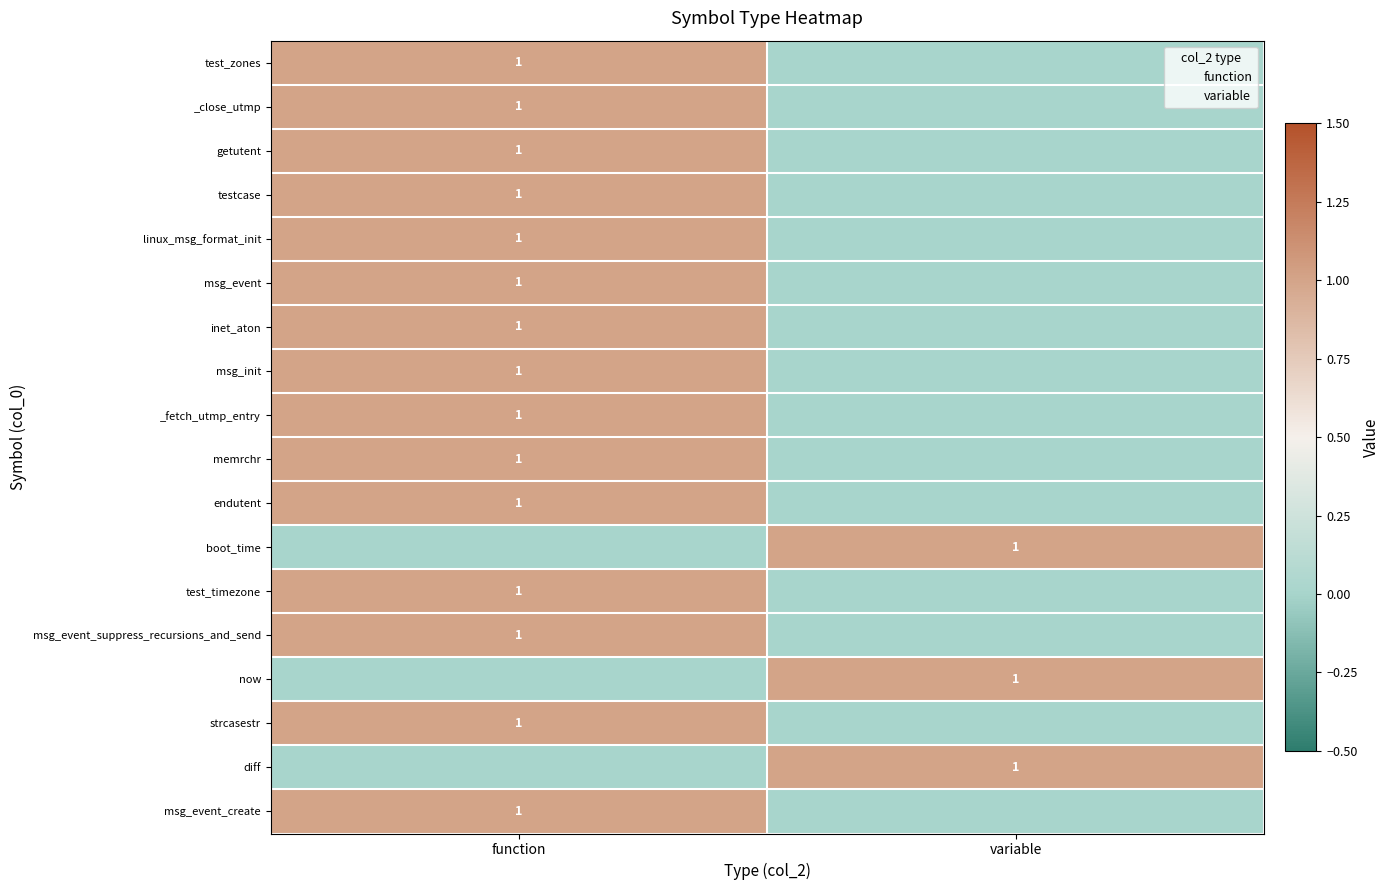

At which category does the chart reach its minimum across all series?

variable